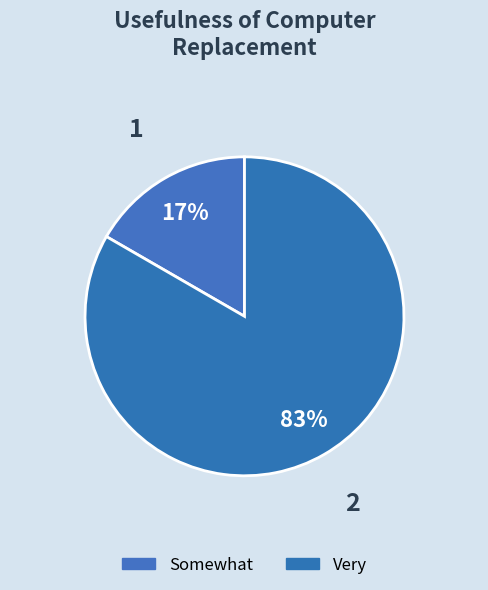

Combined, do Very and Somewhat account for over 50%?

Yes